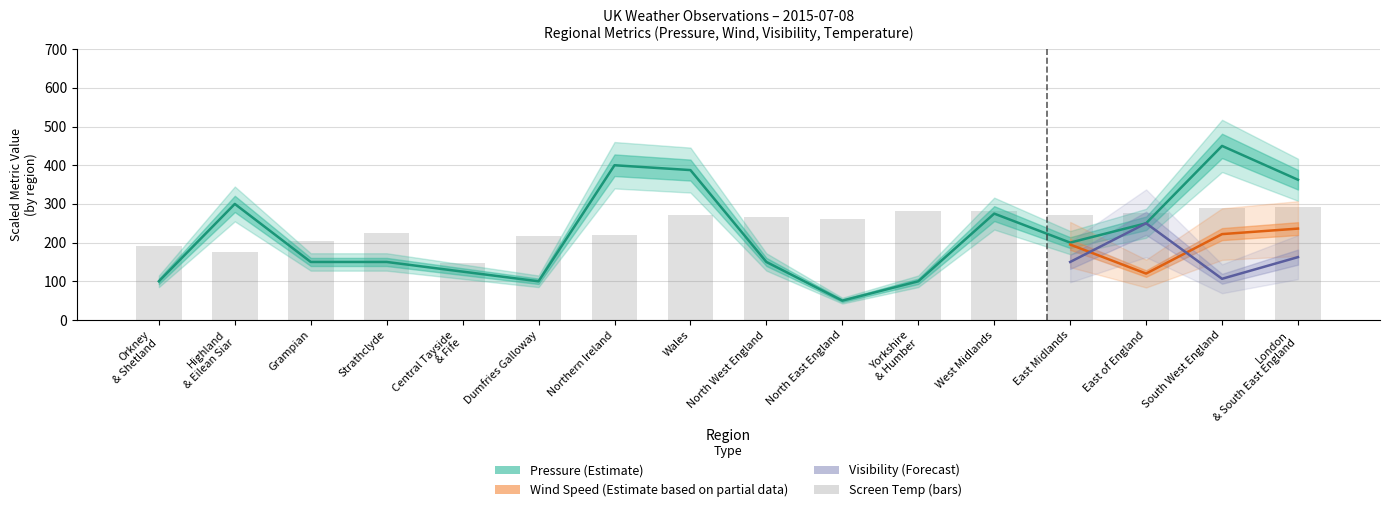

Is the value of Mean Screen Temp at North East England greater than the value of Mean Pressure at South West England?

No